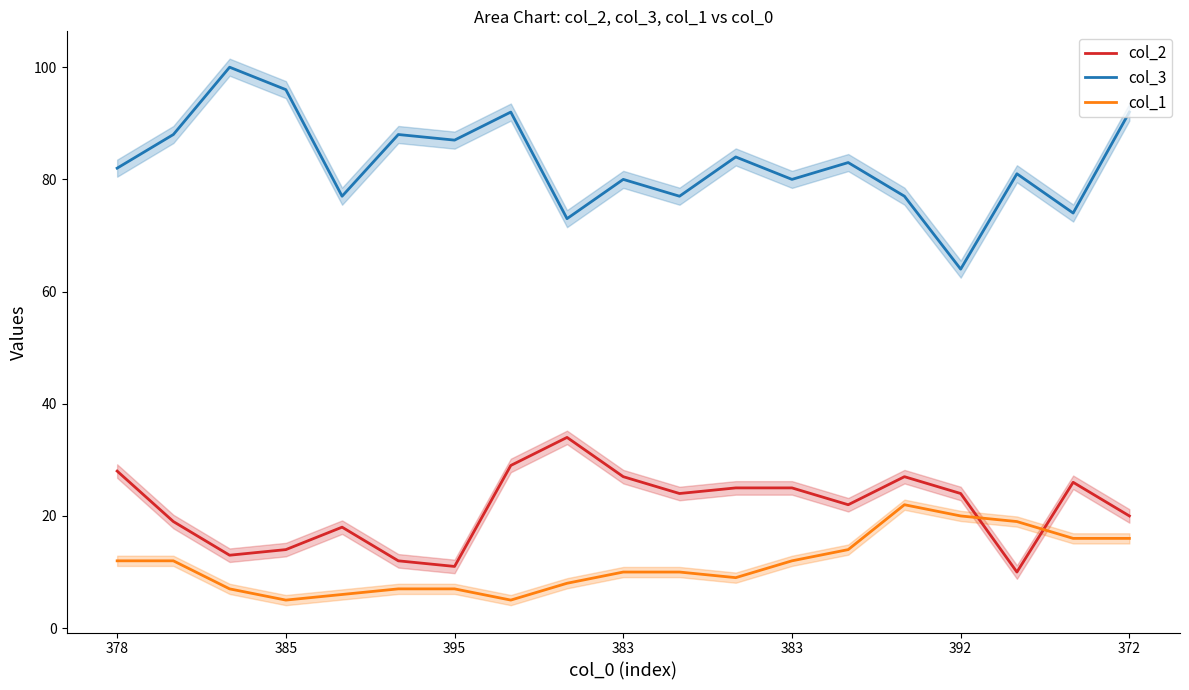

How many values in the col_3 series are below 82?

9